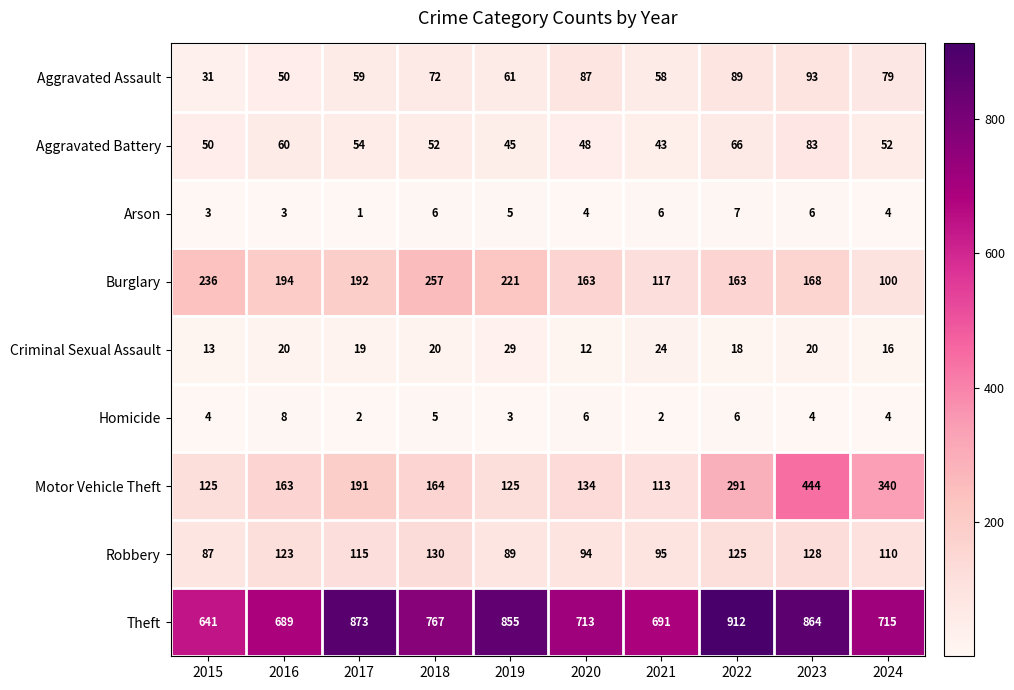

What is the smallest value displayed?

1